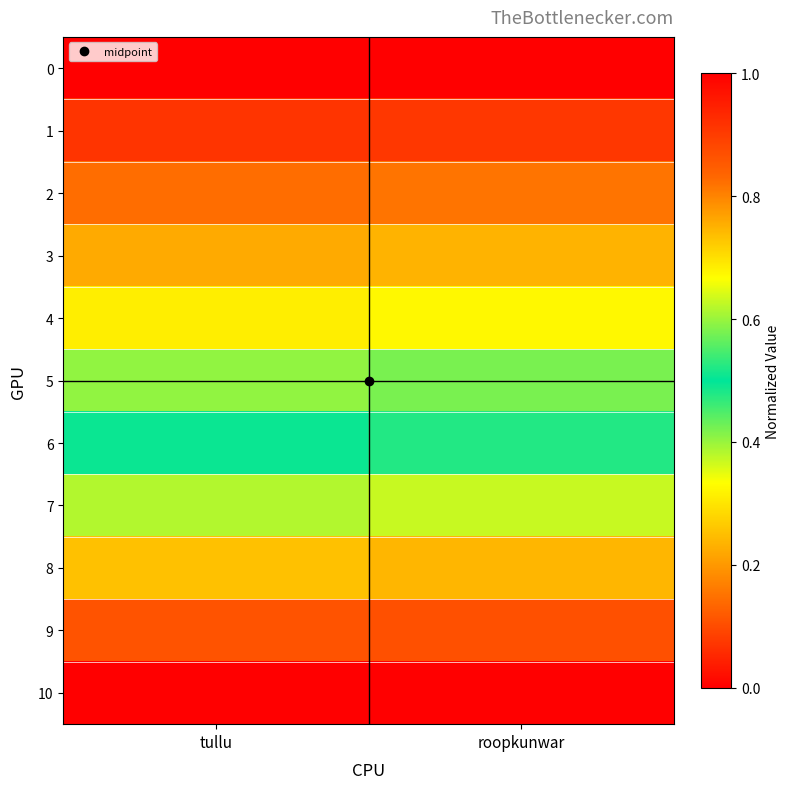

At which category does the chart reach its minimum across all series?

tullu